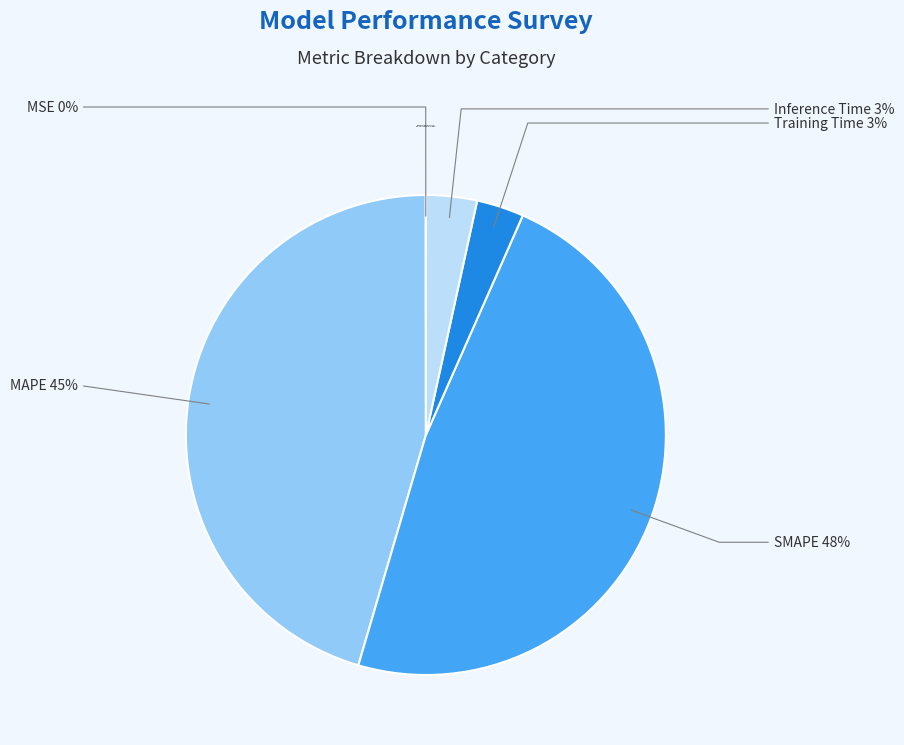

Which slice is the largest?

SMAPE